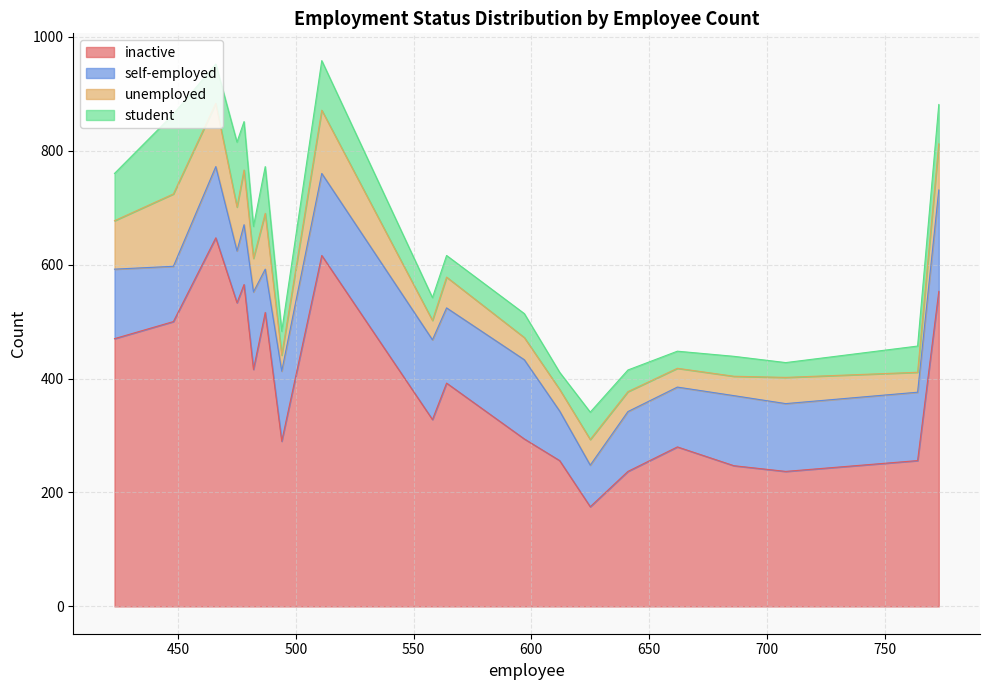

How many lines are shown in the chart?

4